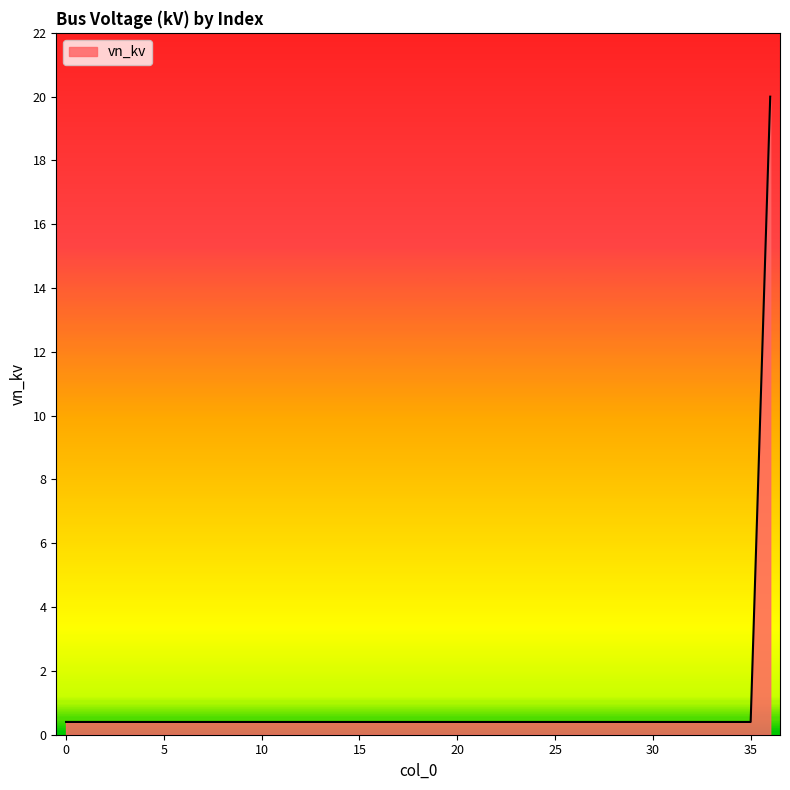

What is the smallest value displayed?

0.4